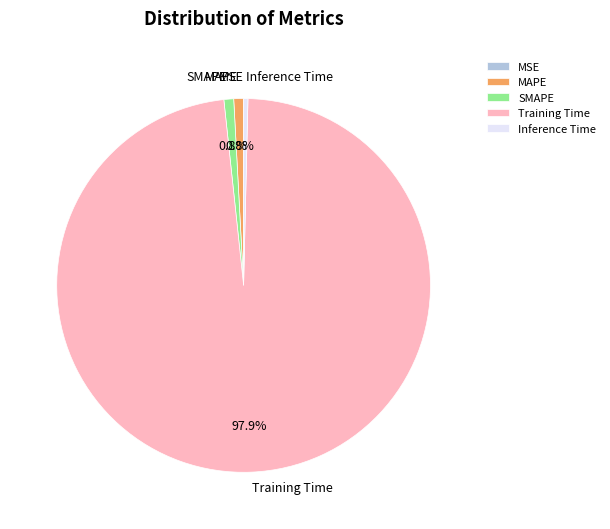

How much of the chart is everything except MAPE?

99.2%